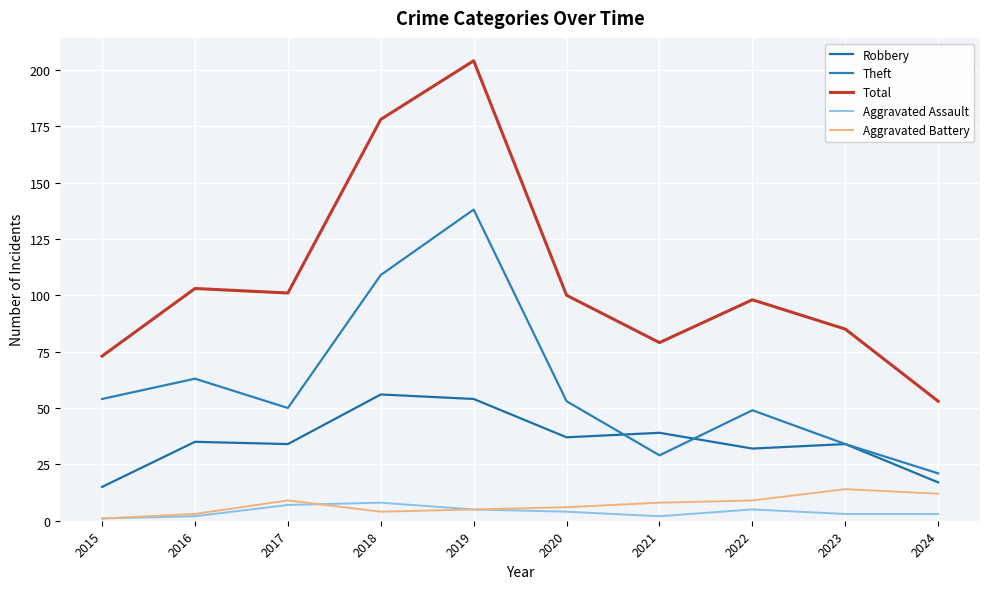

What is the sum of the Robbery values at 2019 and 2015?

69